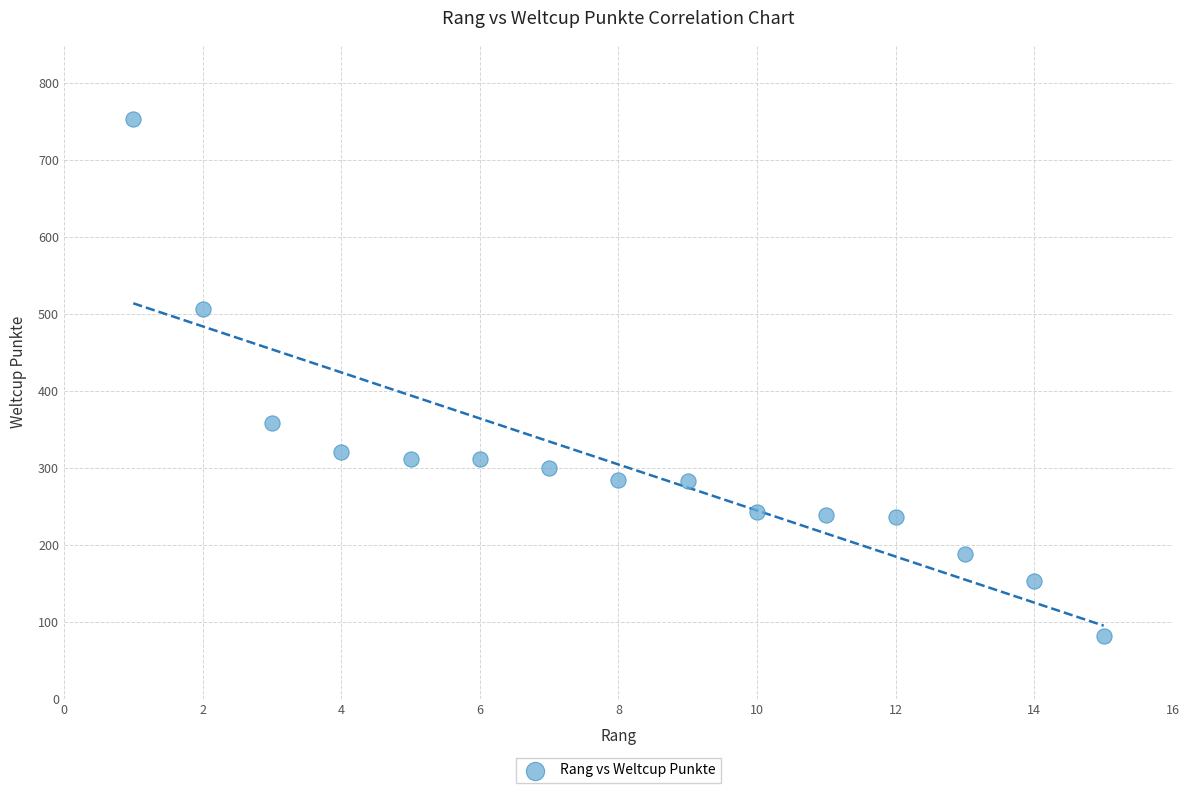

What Y value in the scatter plot is closest to 417?

358